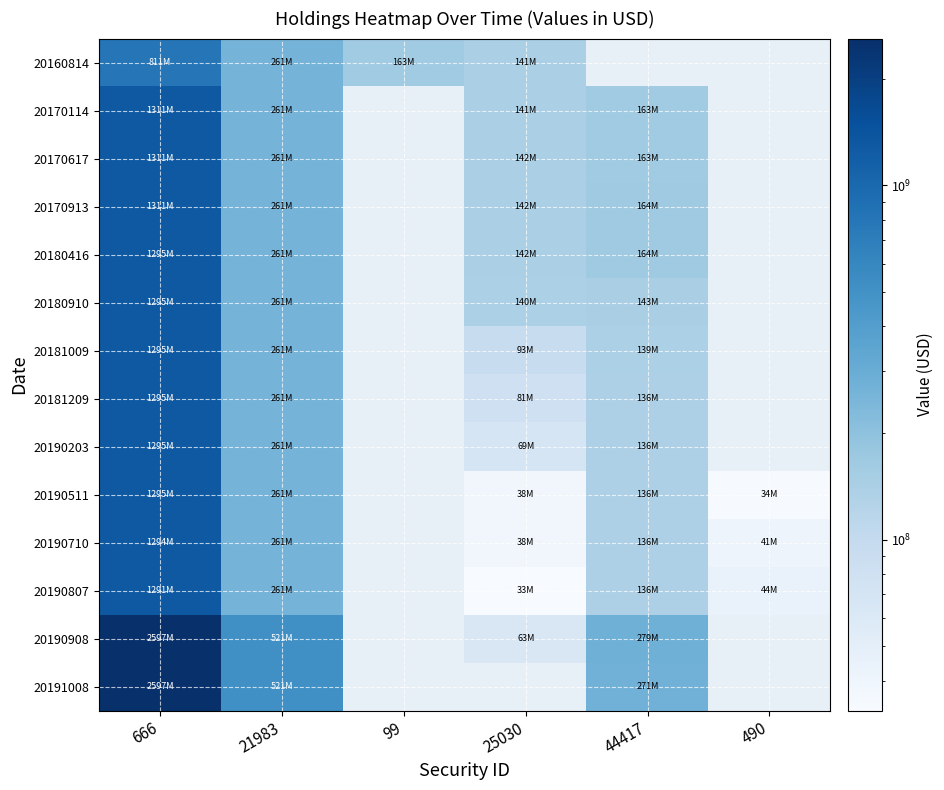

List the series in order of their peak value, highest first.

20190908, 20191008, 20170114, 20170617, 20170913, 20180416, 20180910, 20181009, 20181209, 20190203, 20190511, 20190710, 20190807, 20160814